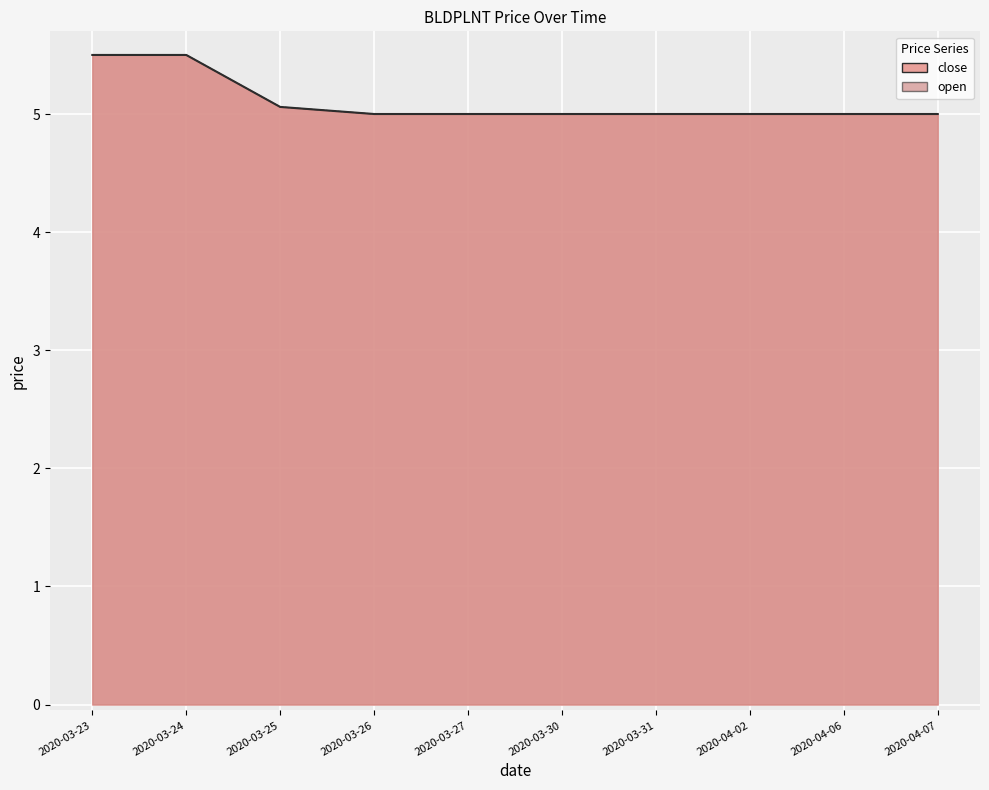

At which category does the chart reach its minimum across all series?

2020-03-26